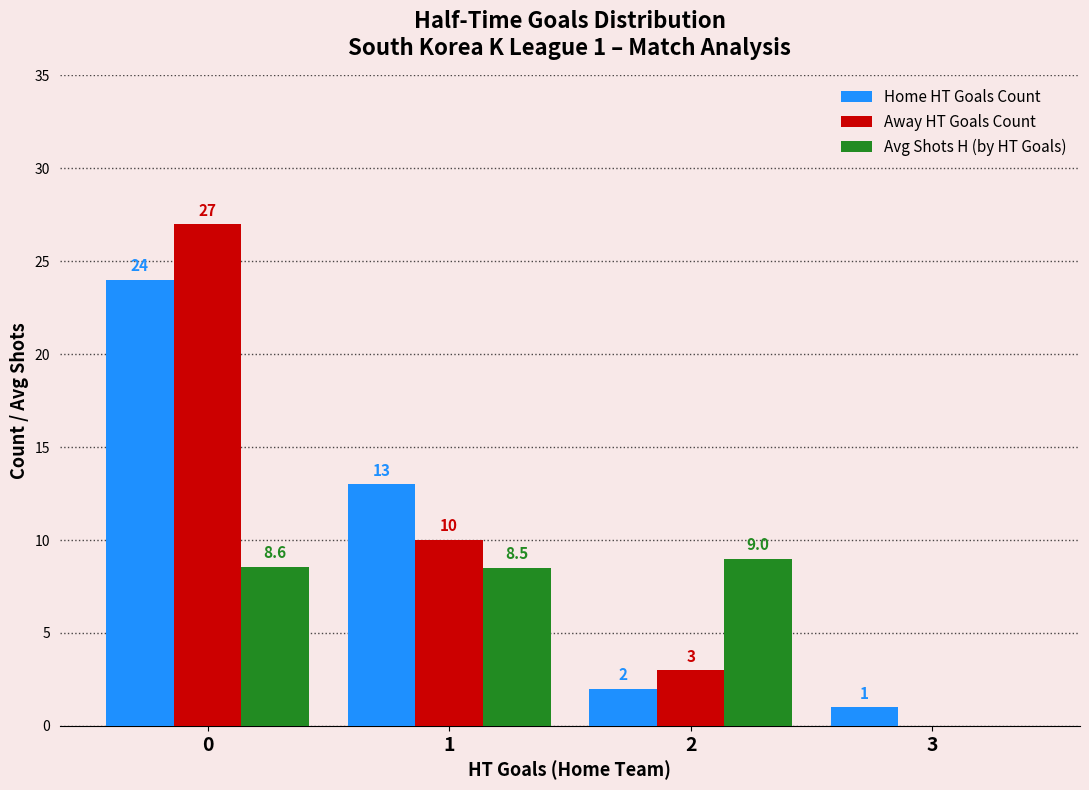

What is the sum of the Away HT Goals Count values at 0 and 3?

27.0